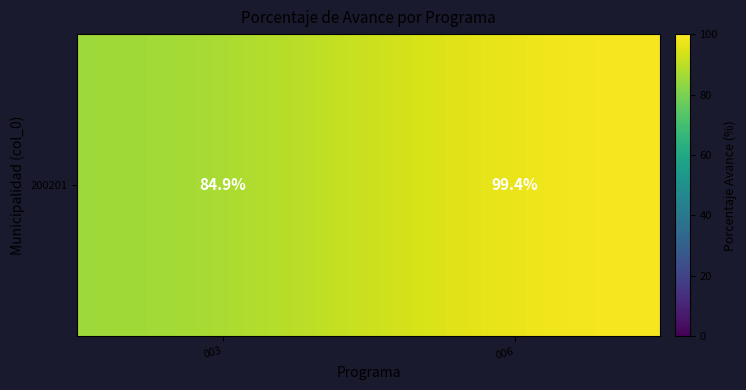

Where is the data nearest to the value 92?

003